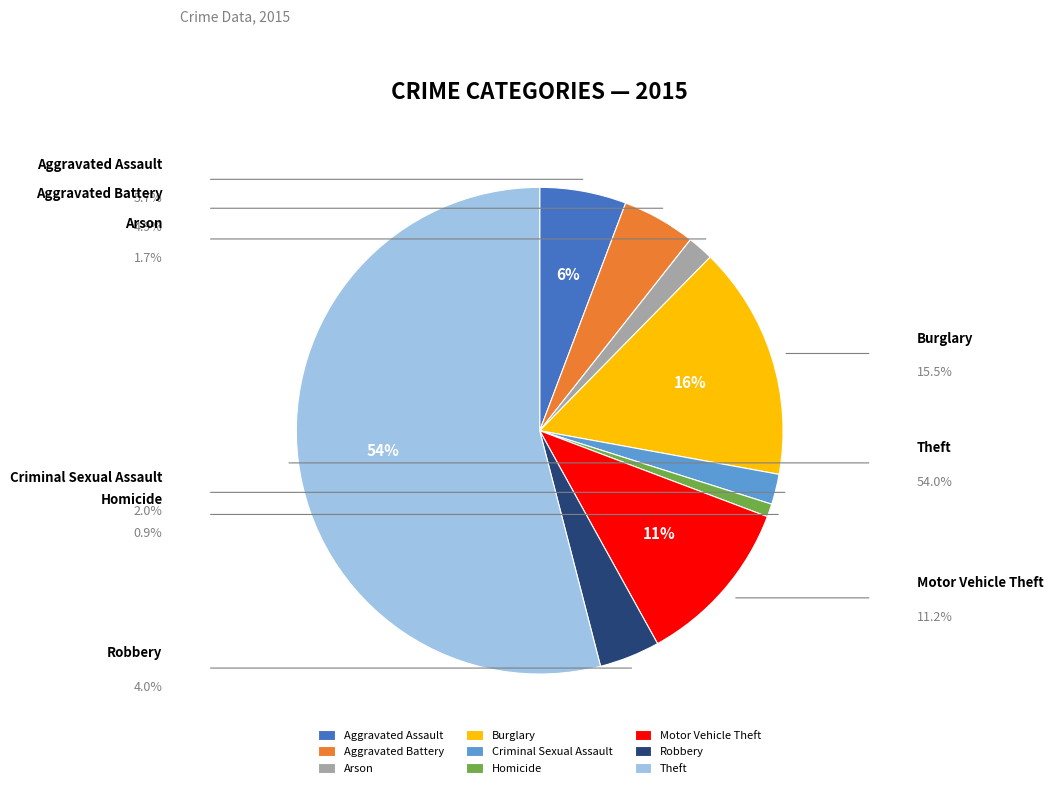

Combined, do Motor Vehicle Theft and Homicide account for over 50%?

No